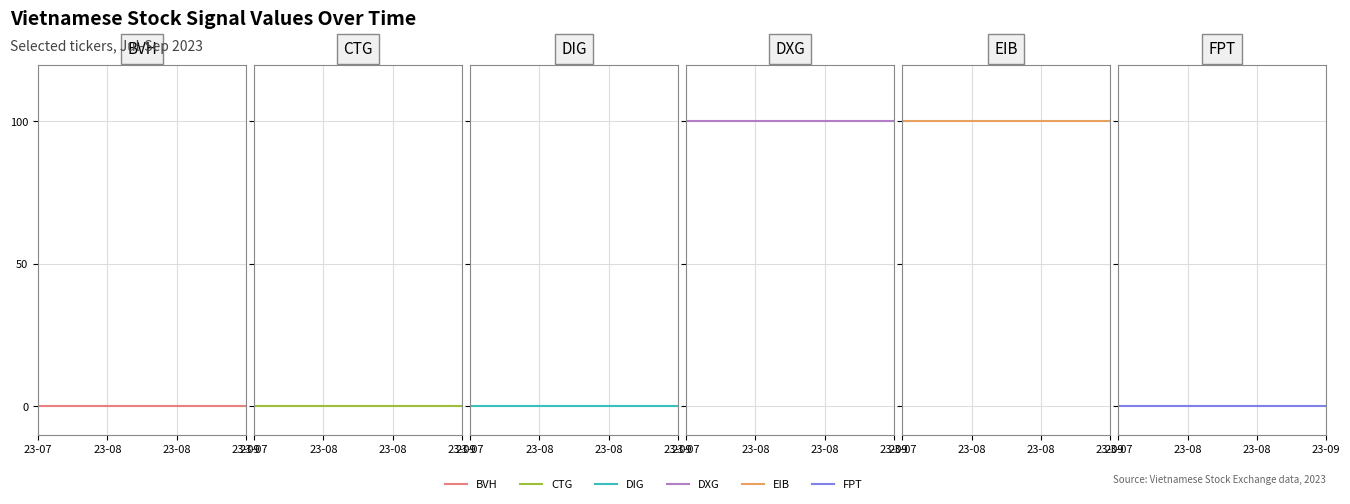

At which category is the sum across all series the highest?

23-07